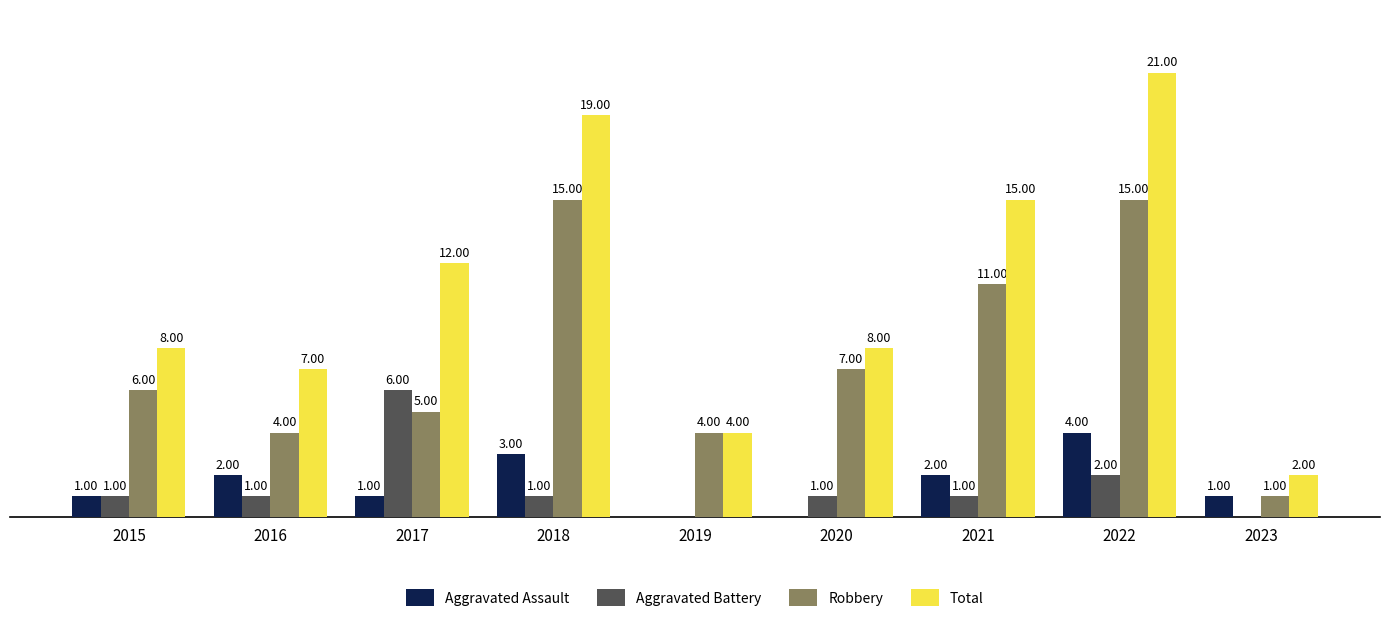

What are all the series names shown in the legend?

Aggravated Assault, Aggravated Battery, Robbery, Total